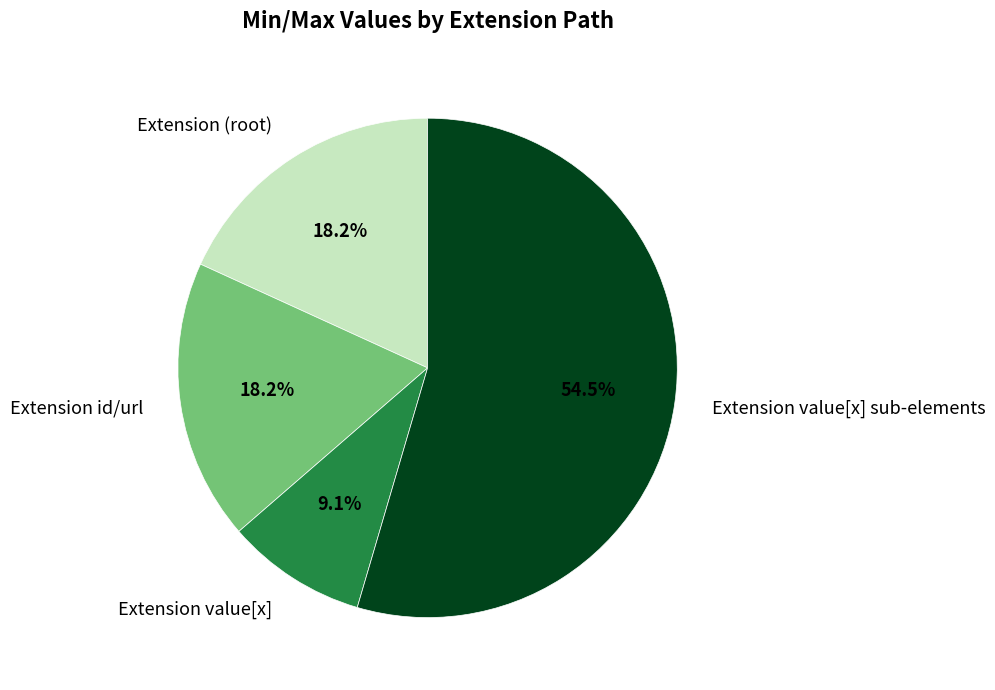

Is Extension (root) the majority of the pie?

No